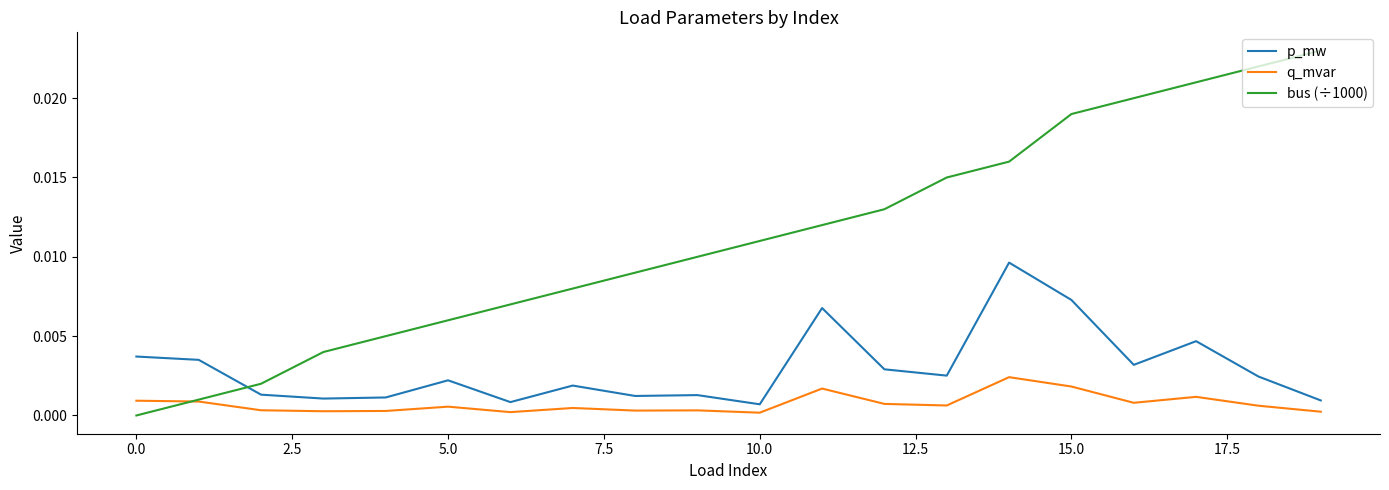

Rank the series by their maximum value, from lowest to highest.

q_mvar, p_mw, bus (÷1000)